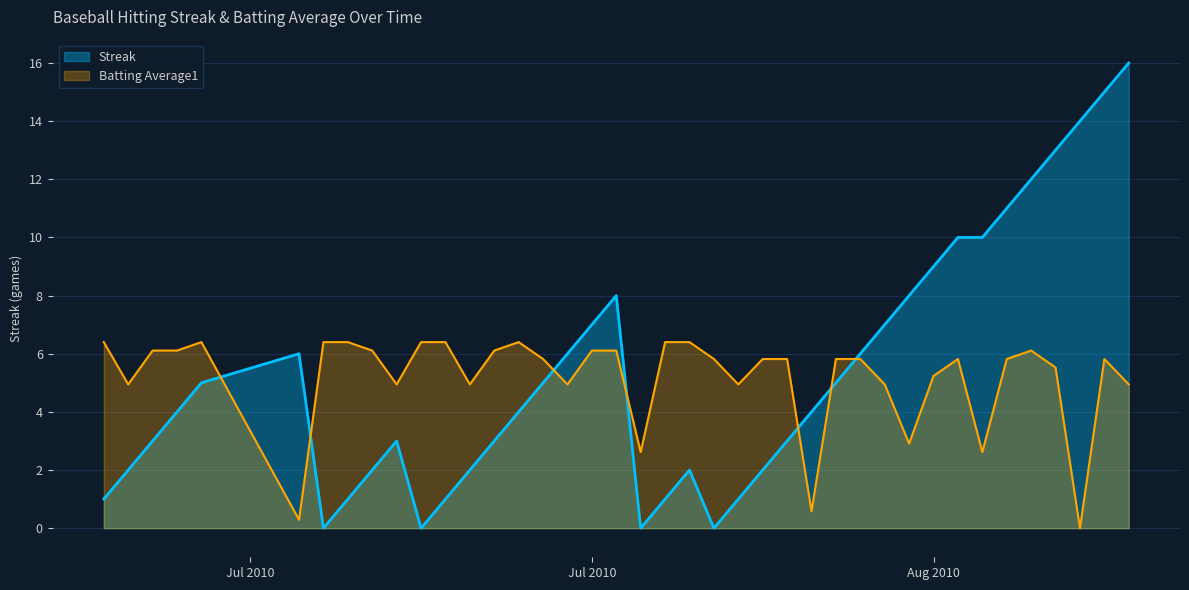

Which series has the widest spread of values?

Streak